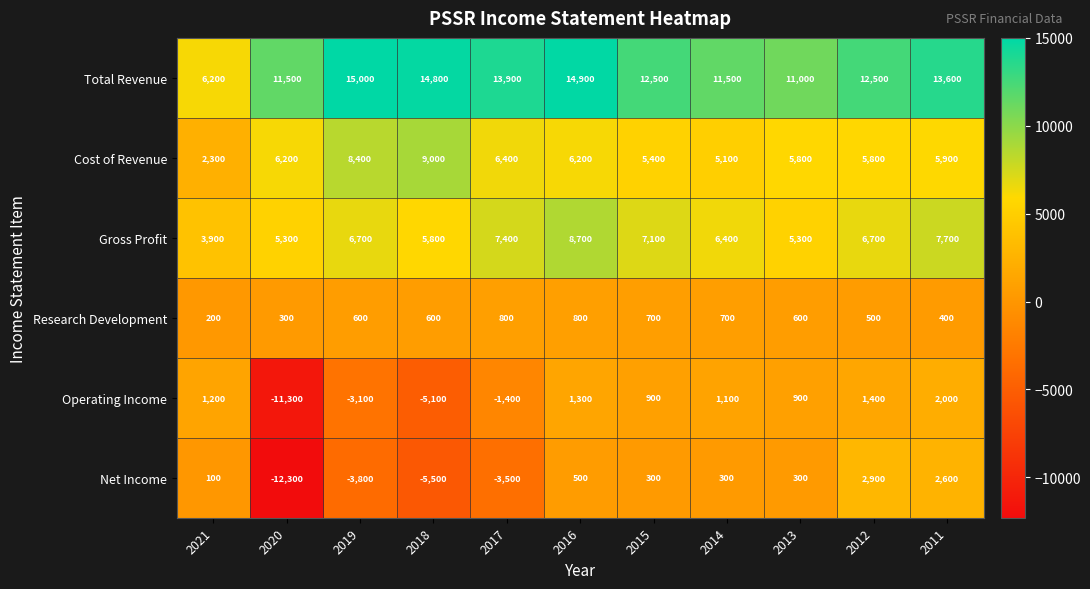

Which category has the highest value across all series?

2019